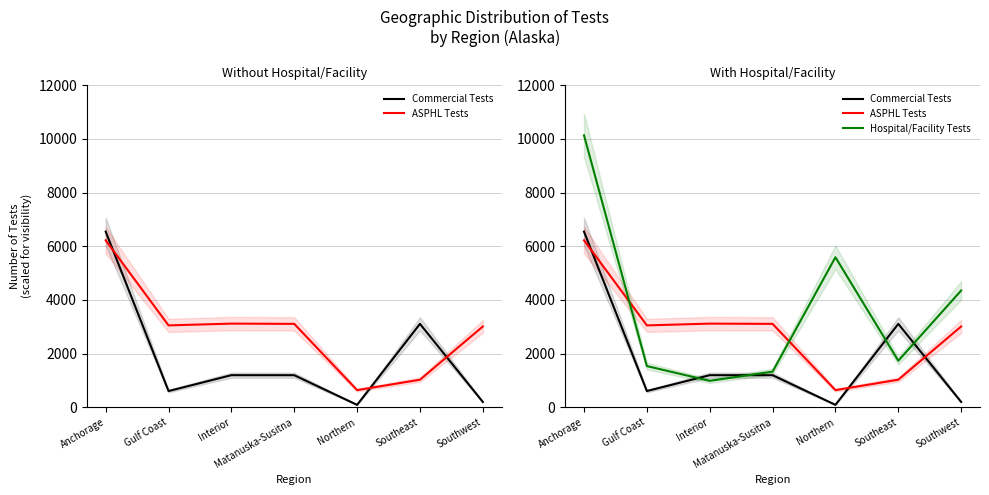

Reading left to right, extract all data points from this chart.

Commercial Tests: 6544	604	1195	1194	89	3107	198
ASPHL Tests: 6221	3050	3116	3107	638	1026	3009
Hospital/Facility Tests: 10133	1534	984	1328	5589	1733	4349